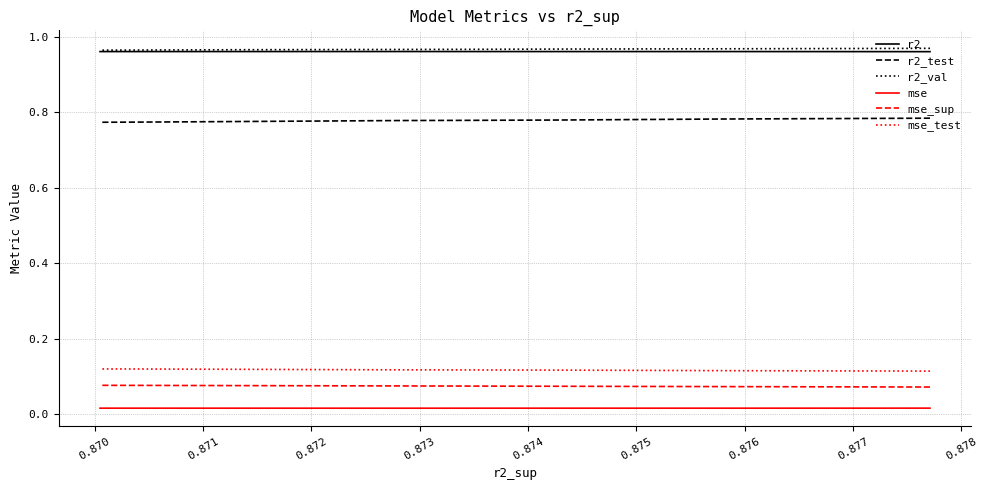

Which series changed the most between 0.875 and 0.877?

r2_test